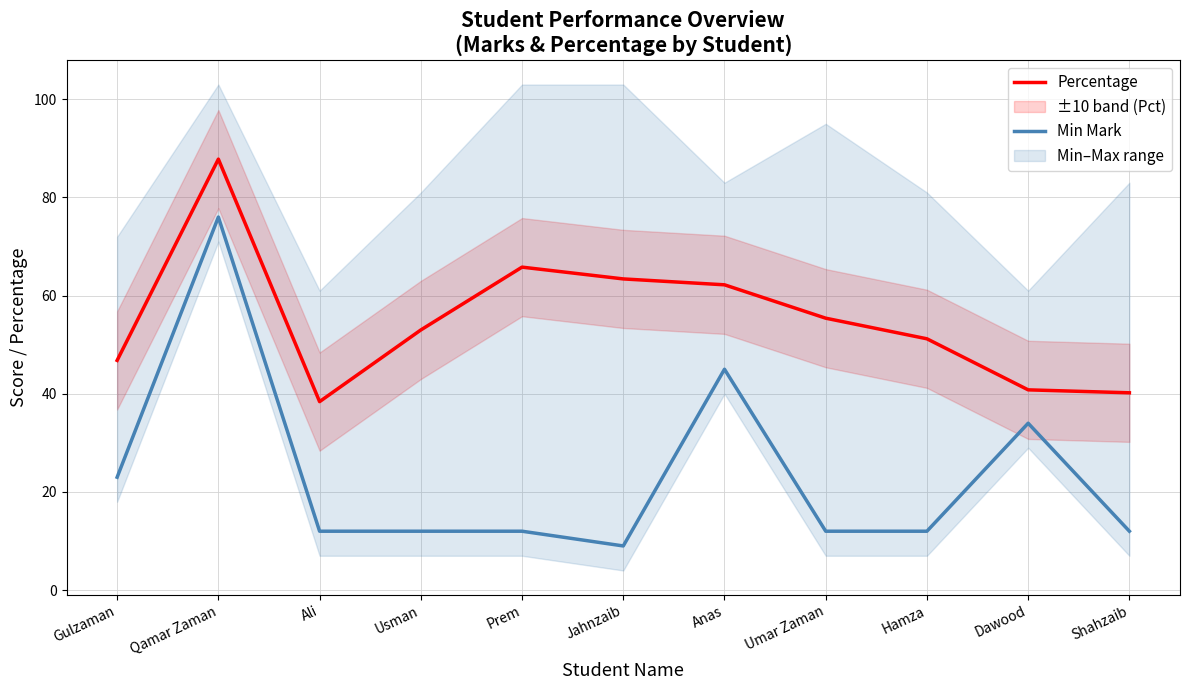

How many data points in Min Mark are less than 12?

1